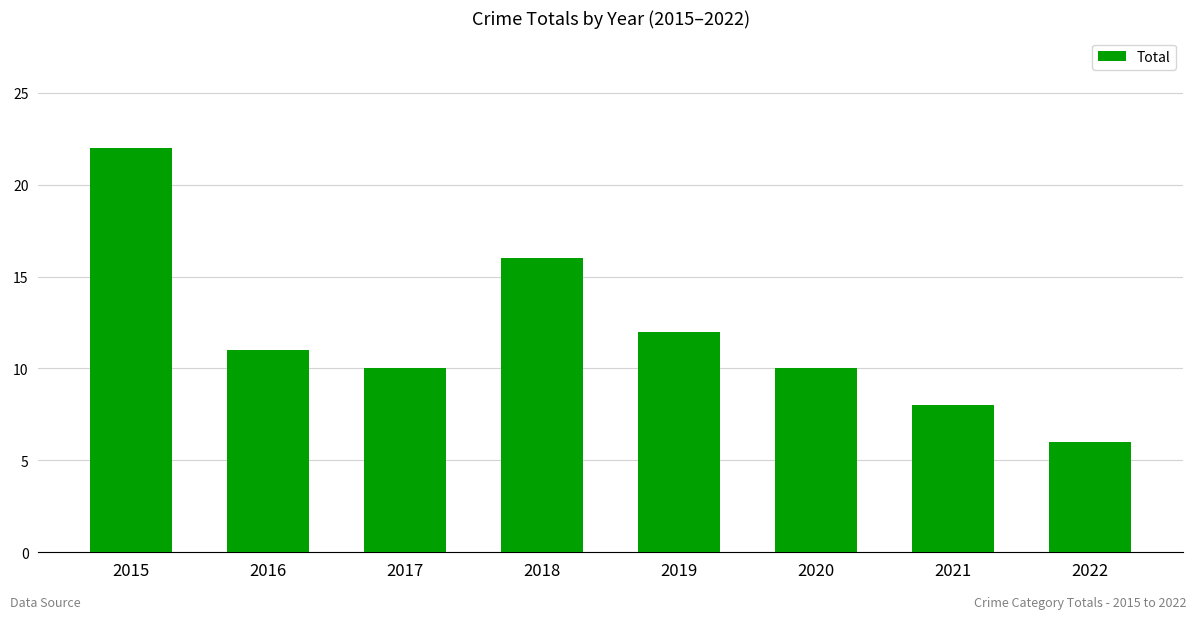

How many categories are shown in the chart?

8